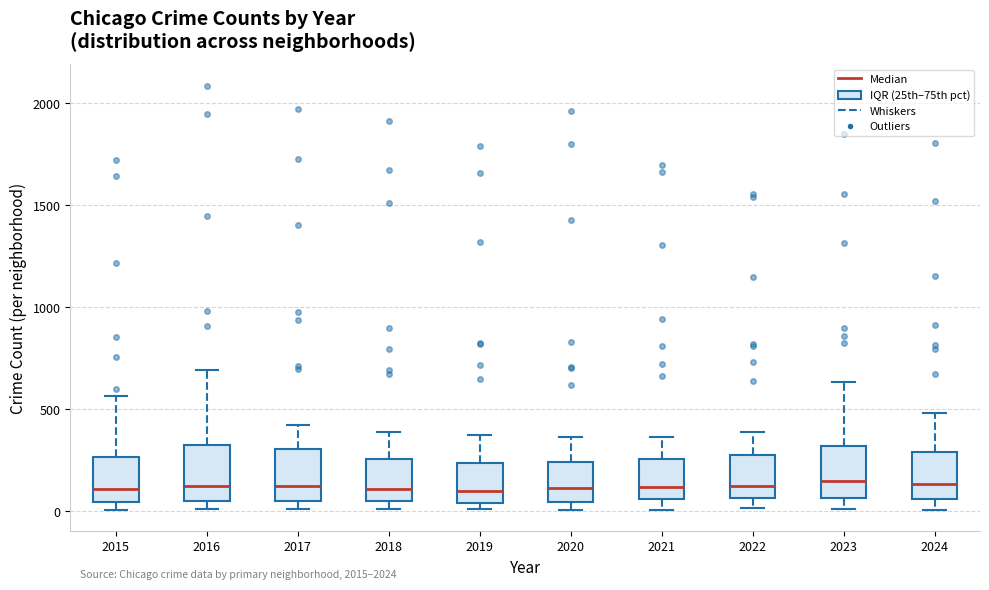

Reading left to right, transcribe this box plot: for each box, give where its median line is, the range the box spans, and where its two whiskers end, as read against the y-axis. The values are not printed on the chart, so give them approximately, as read against the axis.

2015: median 100, box 50 to 250, whiskers 0 to 550
2016: median 150, box 50 to 300, whiskers 0 to 700
2017: median 100, box 50 to 300, whiskers 0 to 400
2018: median 100, box 50 to 250, whiskers 0 to 400
2019: median 100, box 50 to 250, whiskers 0 to 400
2020: median 100, box 50 to 250, whiskers 0 to 350
2021: median 100, box 50 to 250, whiskers 0 to 350
2022: median 100, box 50 to 250, whiskers 0 to 400
2023: median 150, box 50 to 300, whiskers 0 to 650
2024: median 150, box 50 to 300, whiskers 0 to 500